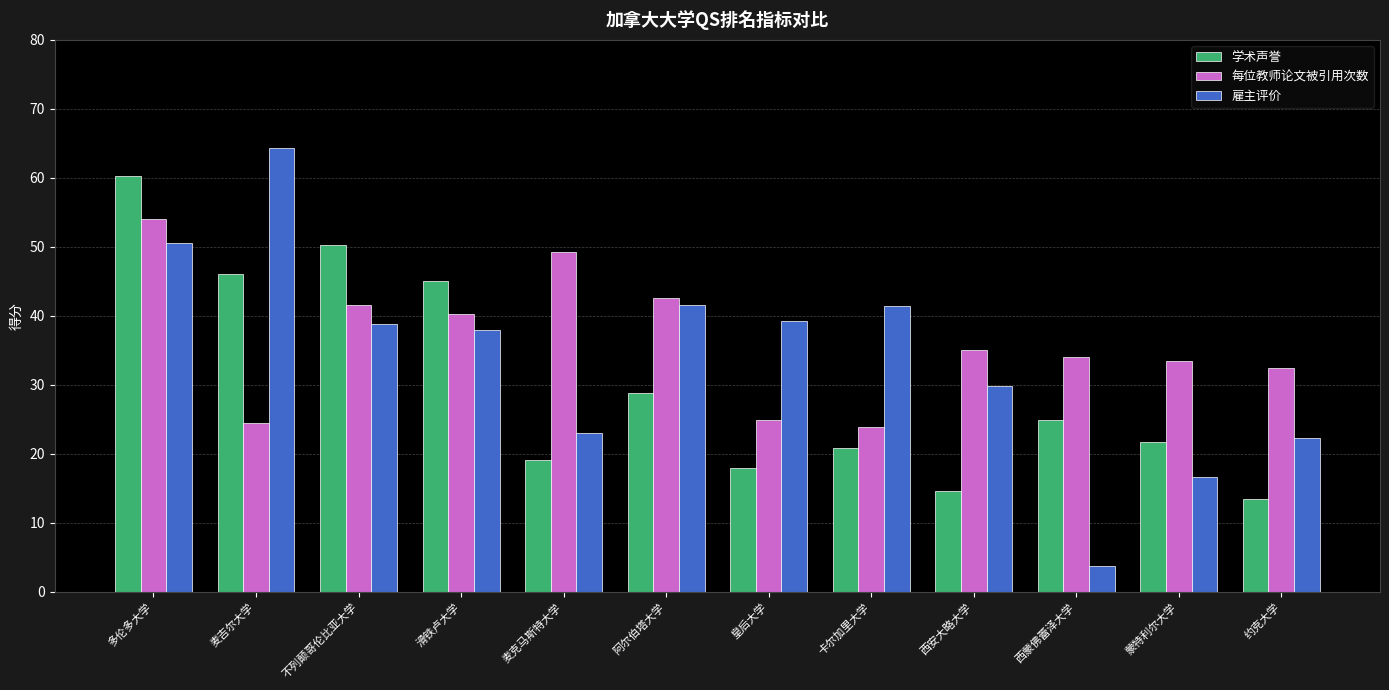

What value does the 雇主评价 series have at 不列颠哥伦比亚大学?

38.8